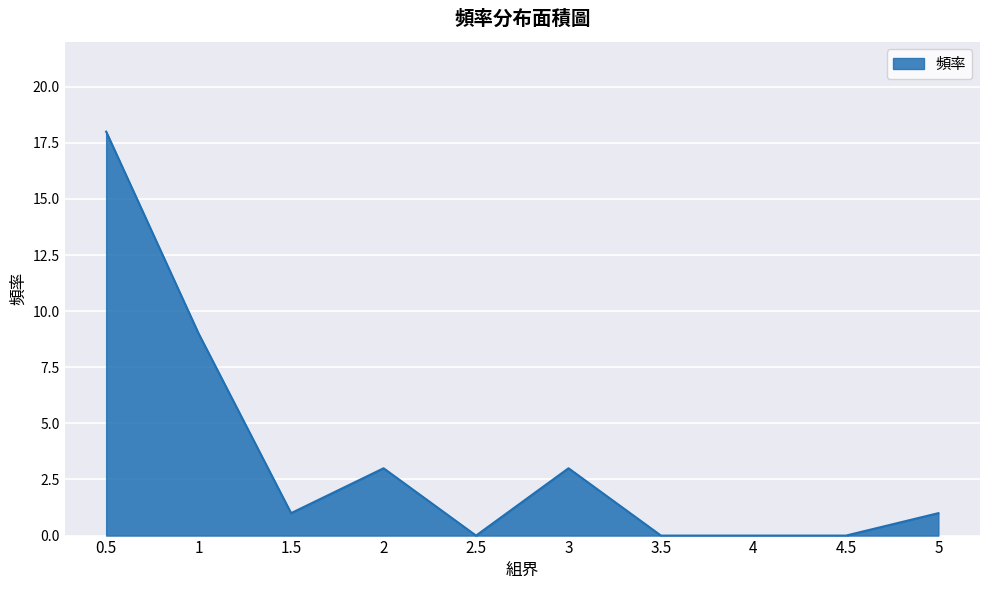

At which category does the data reach its first local valley?

1.5